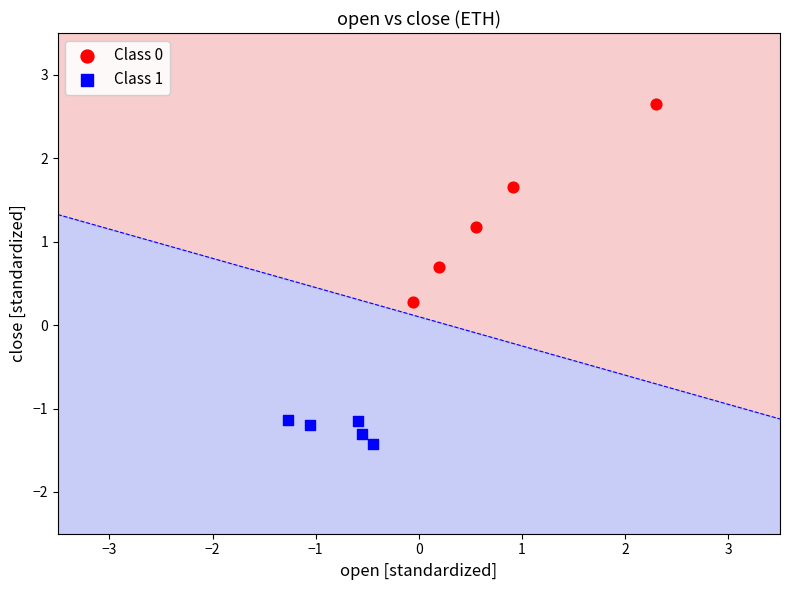

Which series has the largest Y range (max minus min)?

Class 0